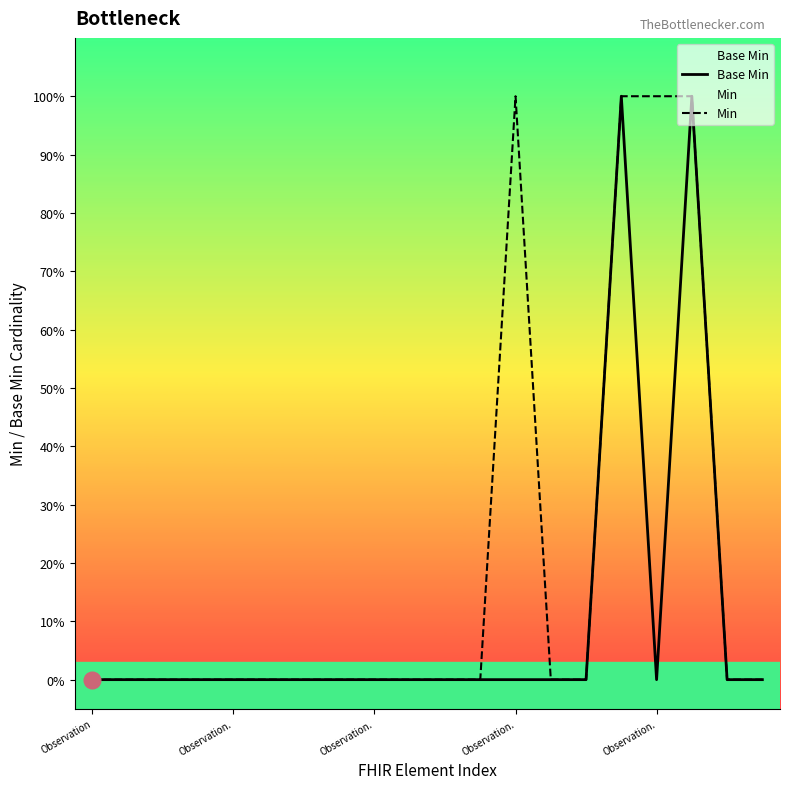

Which category has the lowest value in the Min series?

Observation